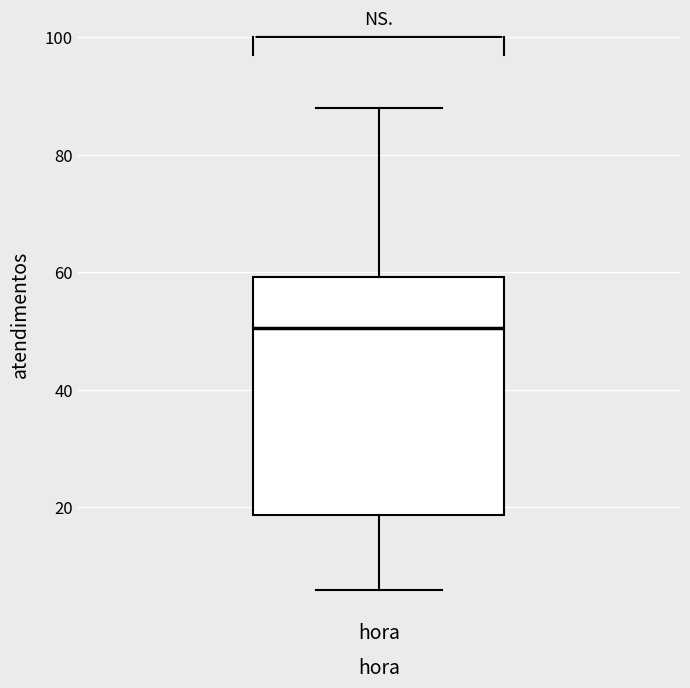

Transcribe this box plot: give where the median line is, the range the box spans, and where the two whiskers end, as read against the y-axis. The values are not printed on the chart, so give them approximately, as read against the axis.

median 50, box 18 to 60, whiskers 6 to 88